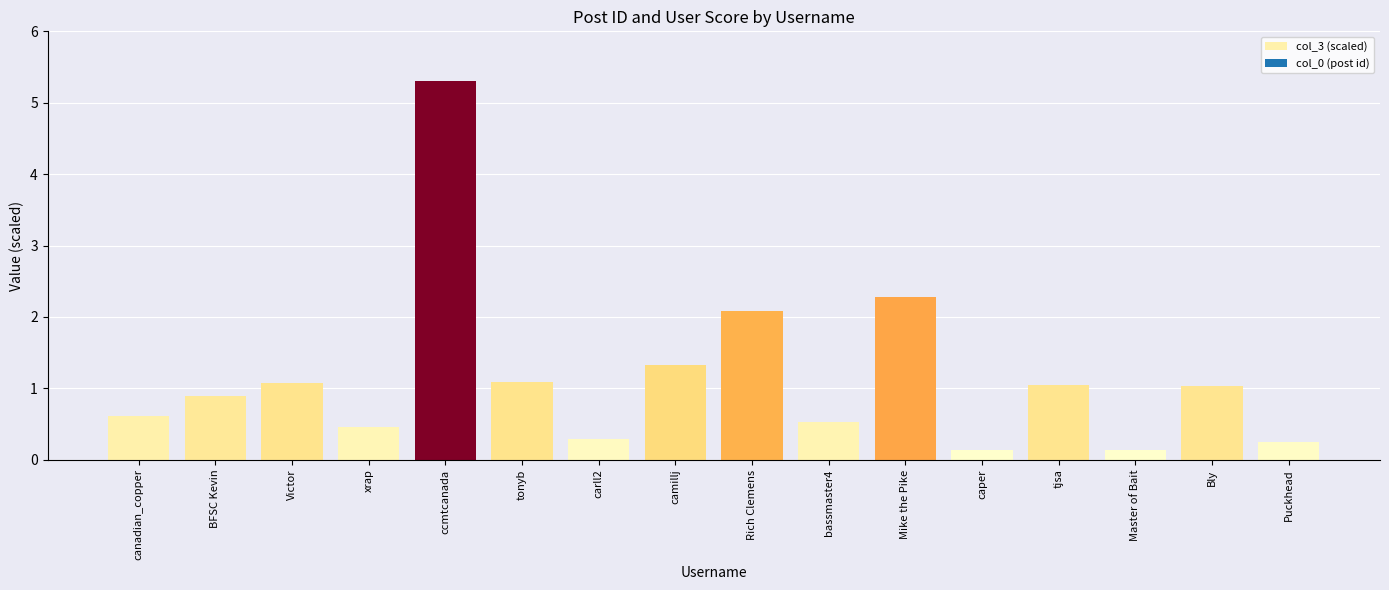

Count the number of data series in this chart.

1